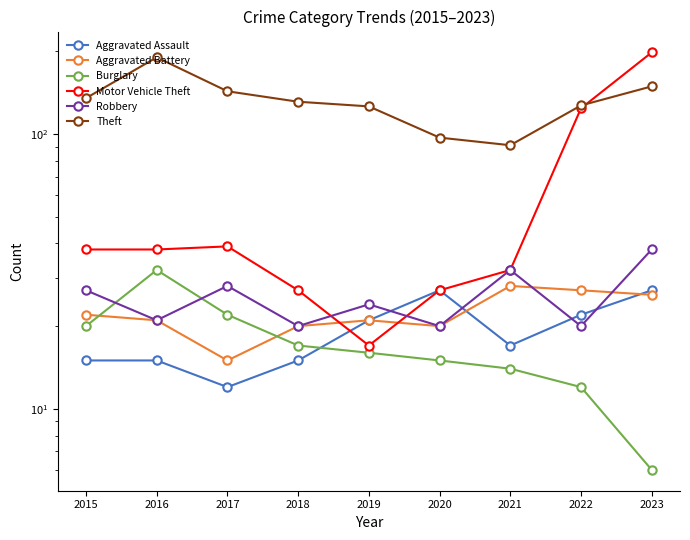

What is the value of the Aggravated Assault point at the 6th from the left?

27